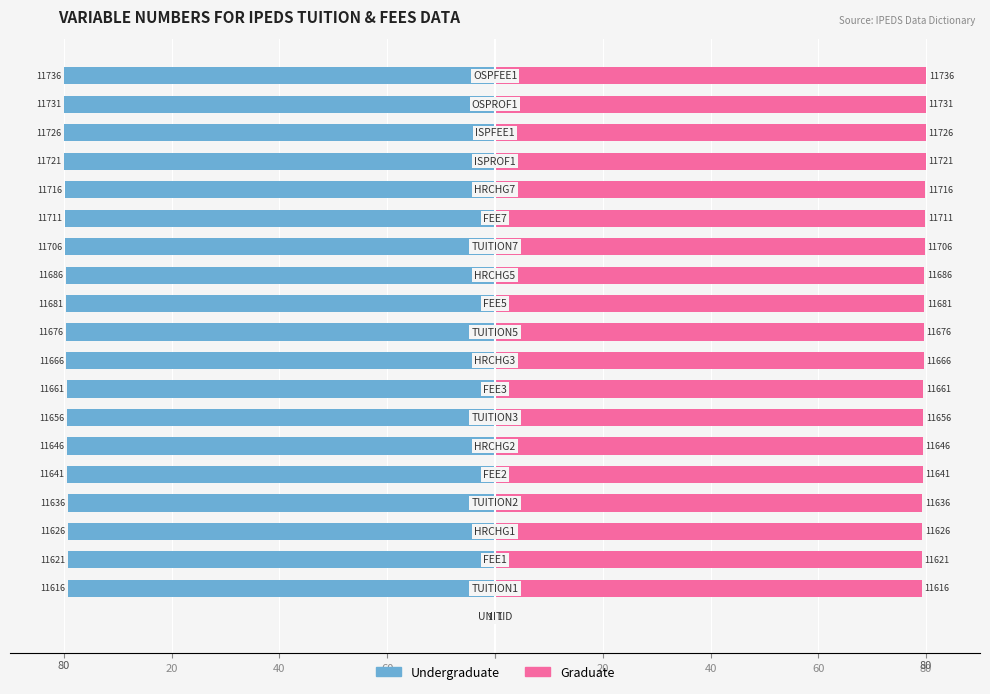

How many bars are there in each group?

2